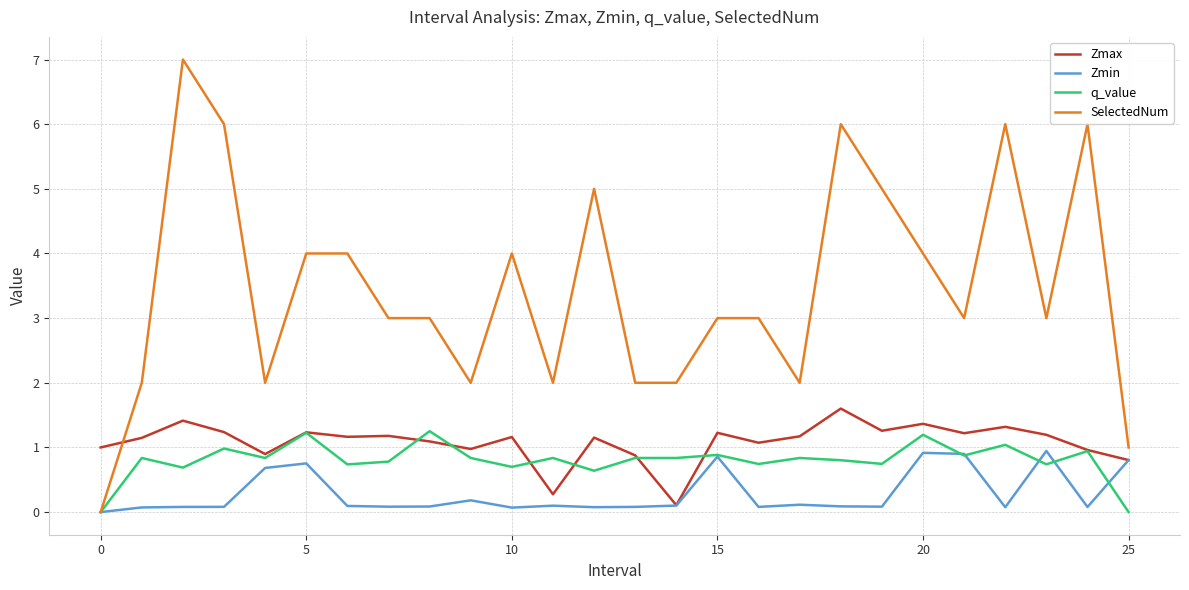

What are all the series names shown in the legend?

Zmax, Zmin, q_value, SelectedNum